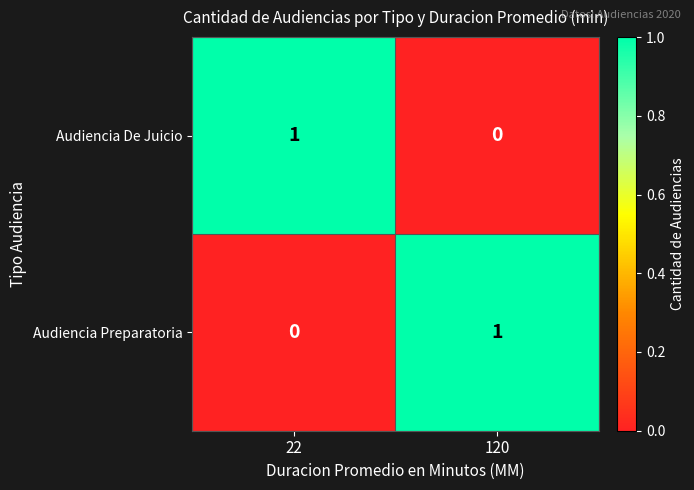

Reading left to right, list all the values displayed in this chart.

Audiencia De Juicio: 1	0
Audiencia Preparatoria: 0	1